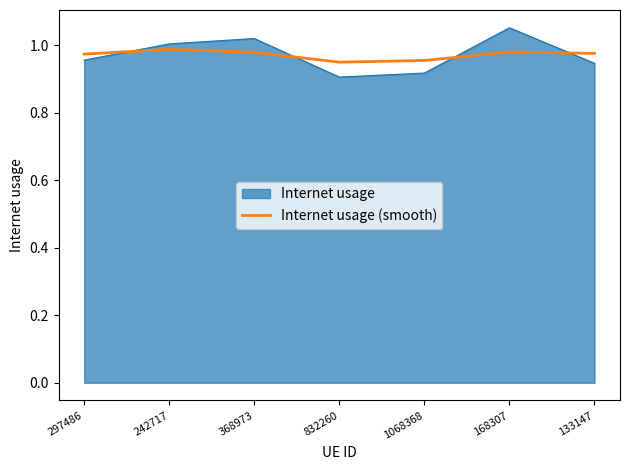

Is it true that Internet usage (smooth) equals 1.6 at 242717?

False